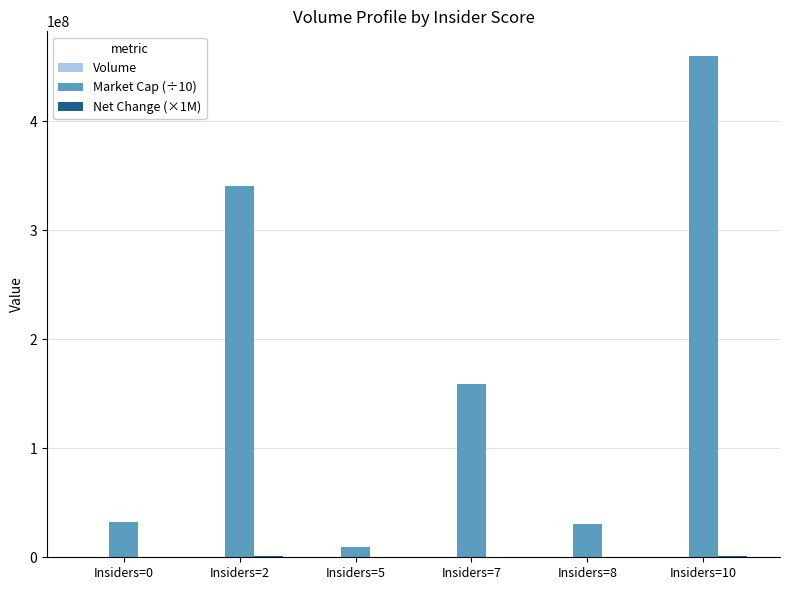

Which series has the largest total across all categories?

Market Cap (÷10)